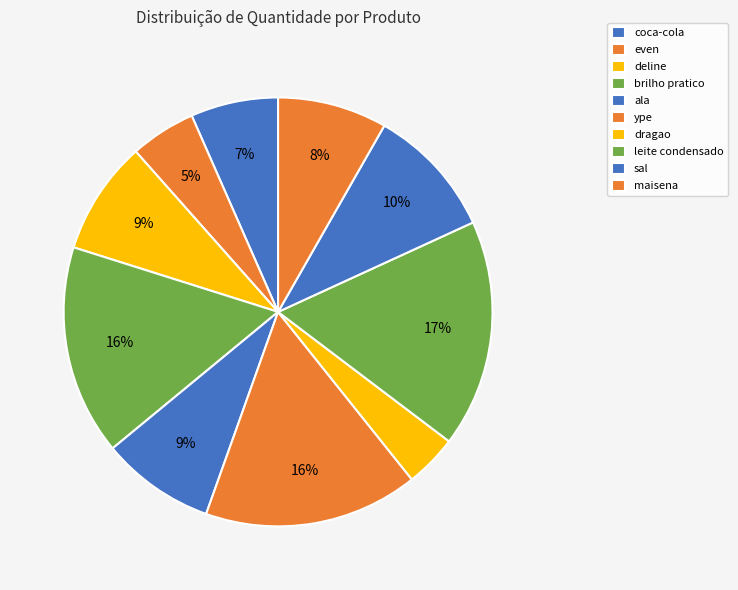

What percentage is the maisena slice, to the nearest percent?

8%